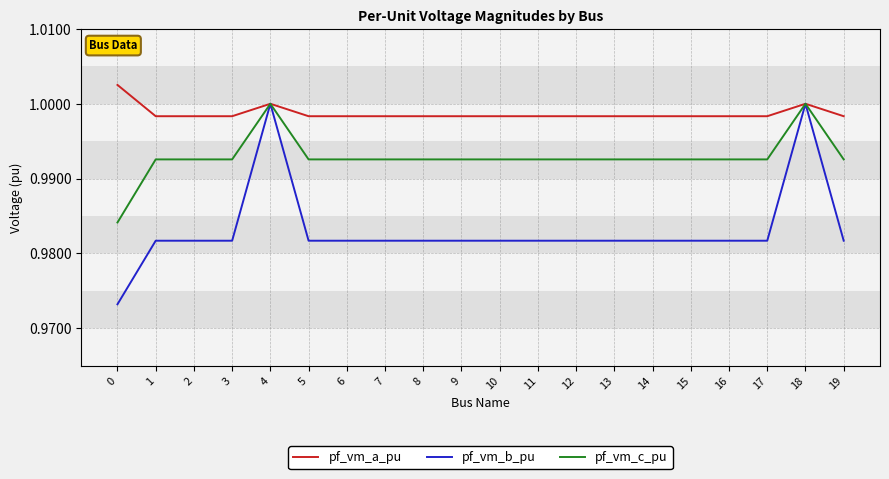

Does the chart display data point markers on the line(s)?

No